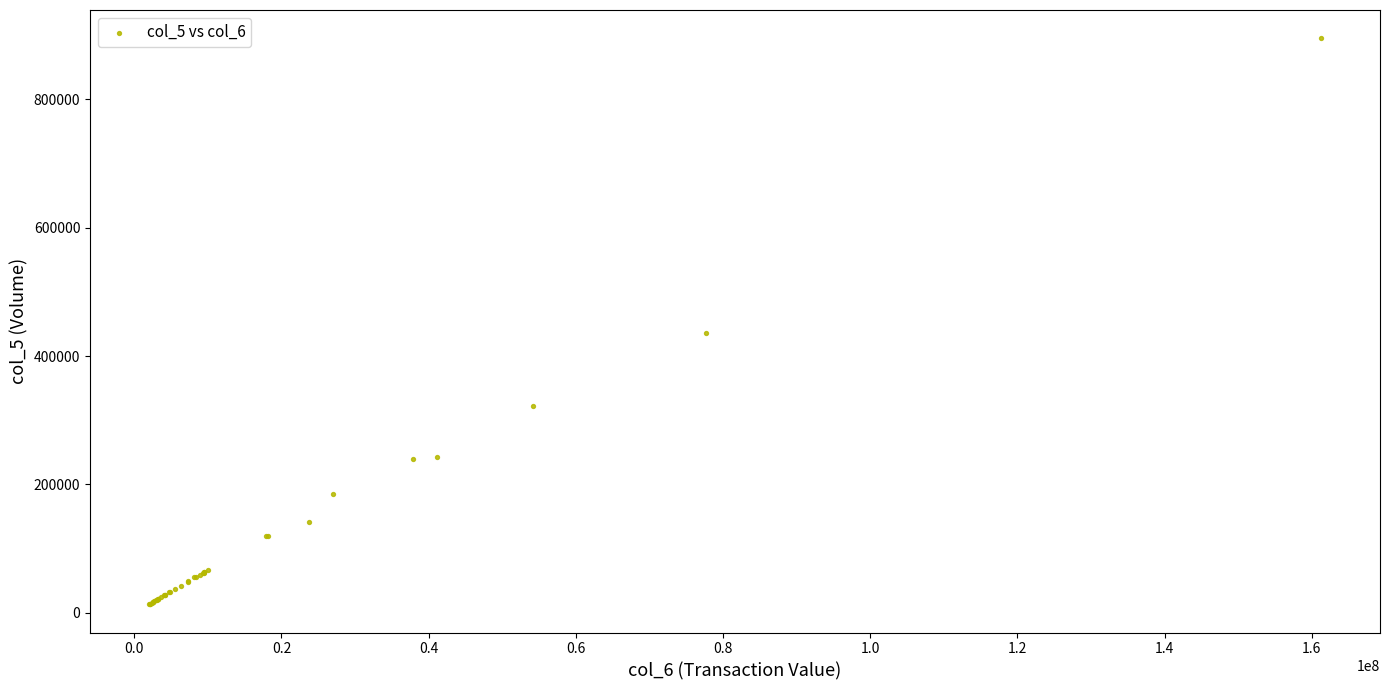

What Y value in the scatter plot is closest to 454174?

435185